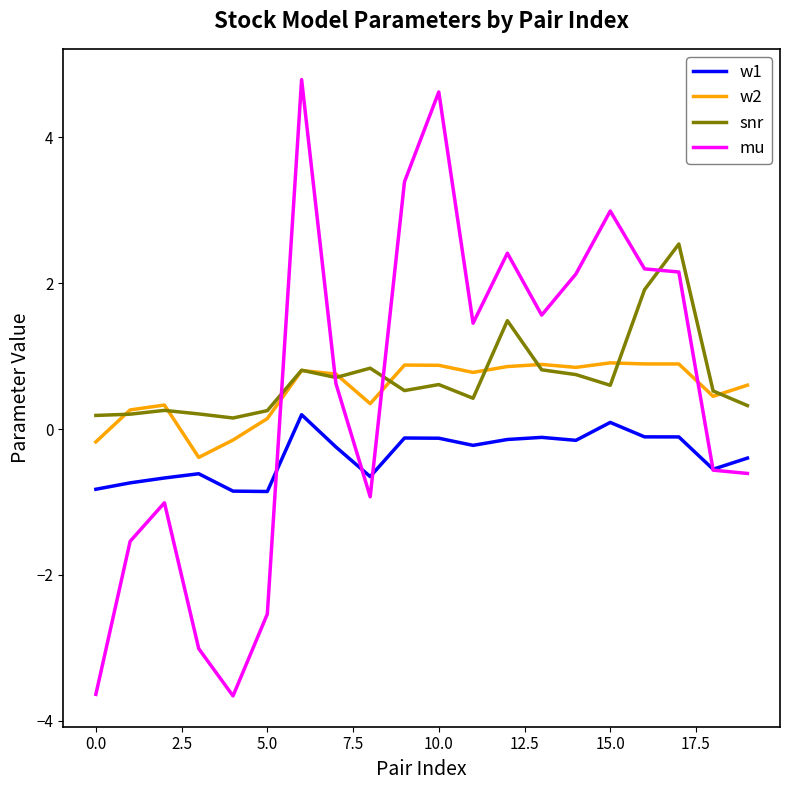

How many lines are shown in the chart?

4